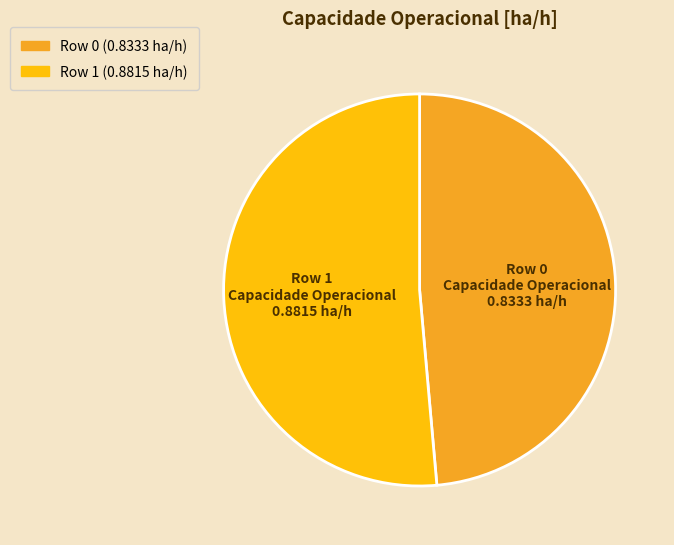

Which slice is the largest?

Row 1